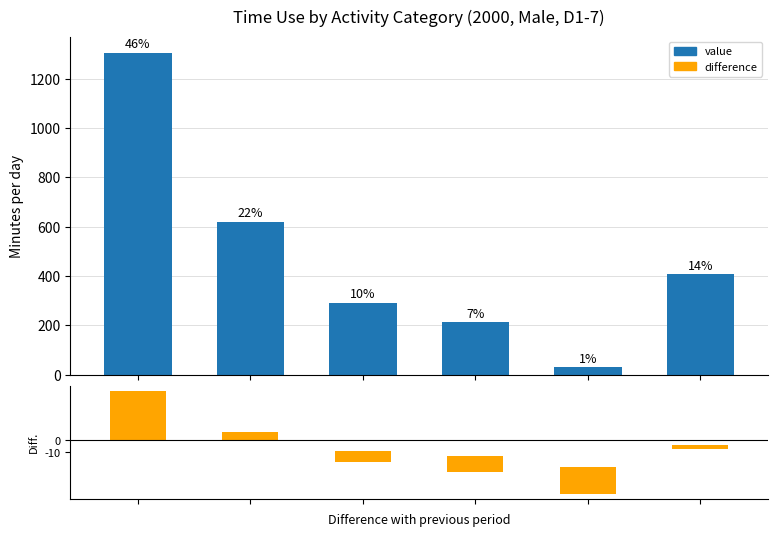

Reading right to left, transcribe all the data shown in this chart.

leisure_social_meetings=407.0	leisure_sports_outdoors=29.6	leisure_media=213.3	household_family=292.8	pro_study=620.0	basic_needs=1305.0